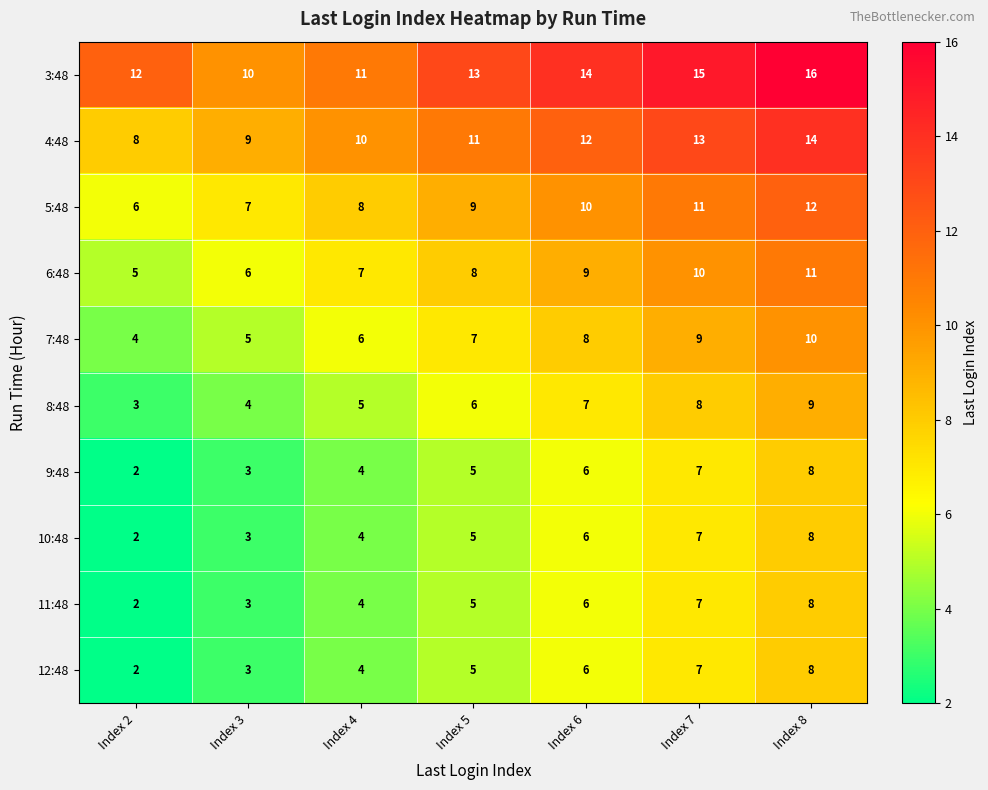

Between Index 4 and Index 5, which series saw the biggest shift?

3:48